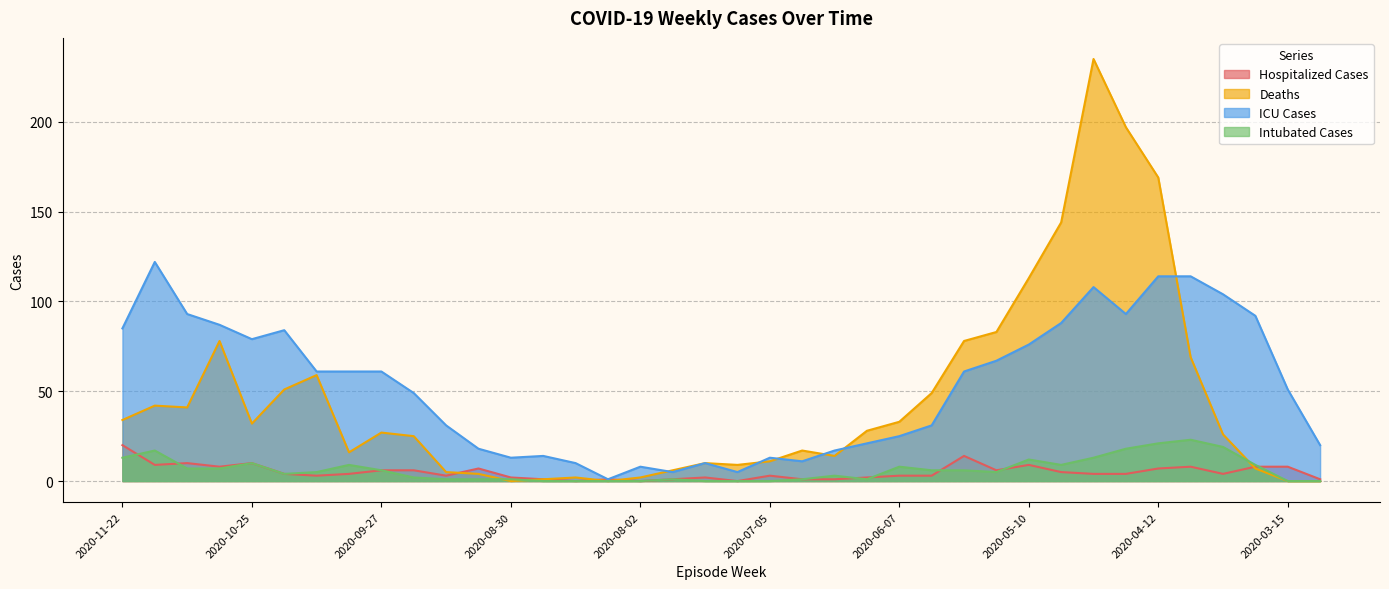

Which series has the widest spread of values?

Deaths